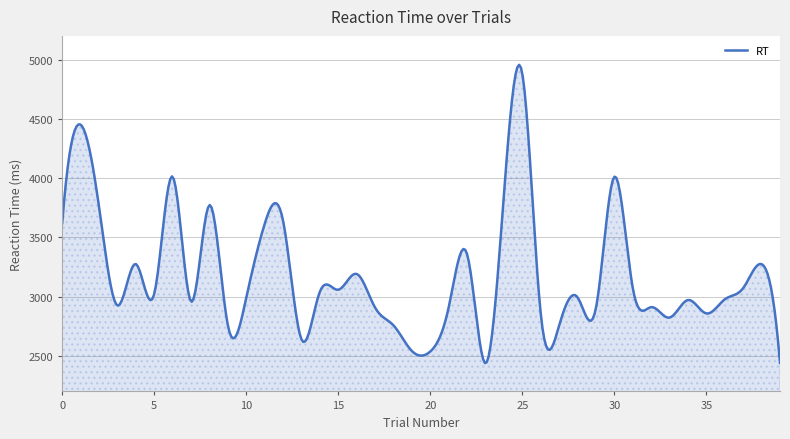

How many lines are shown in the chart?

1